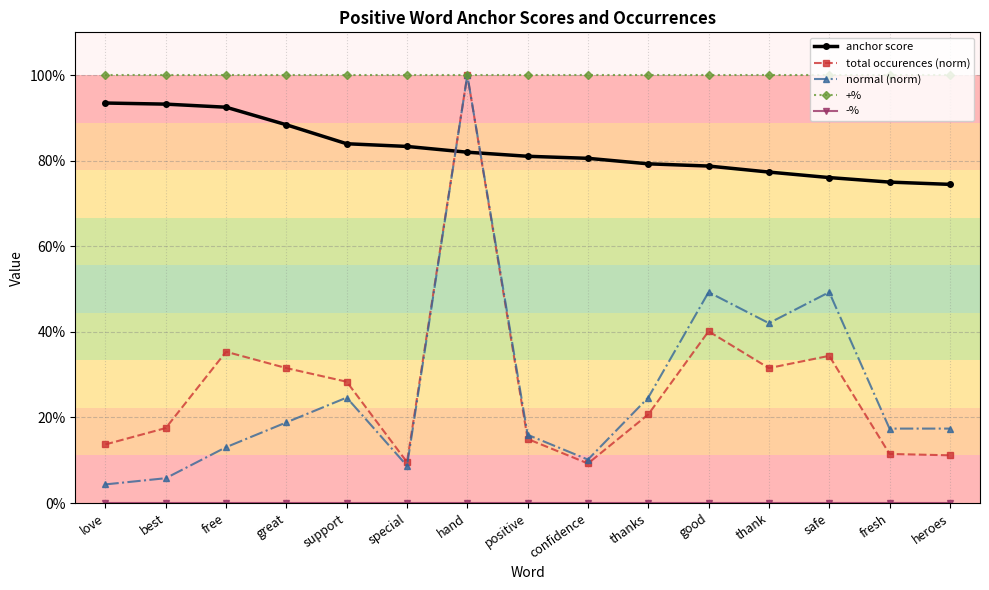

Does the chart have visible grid lines?

Yes